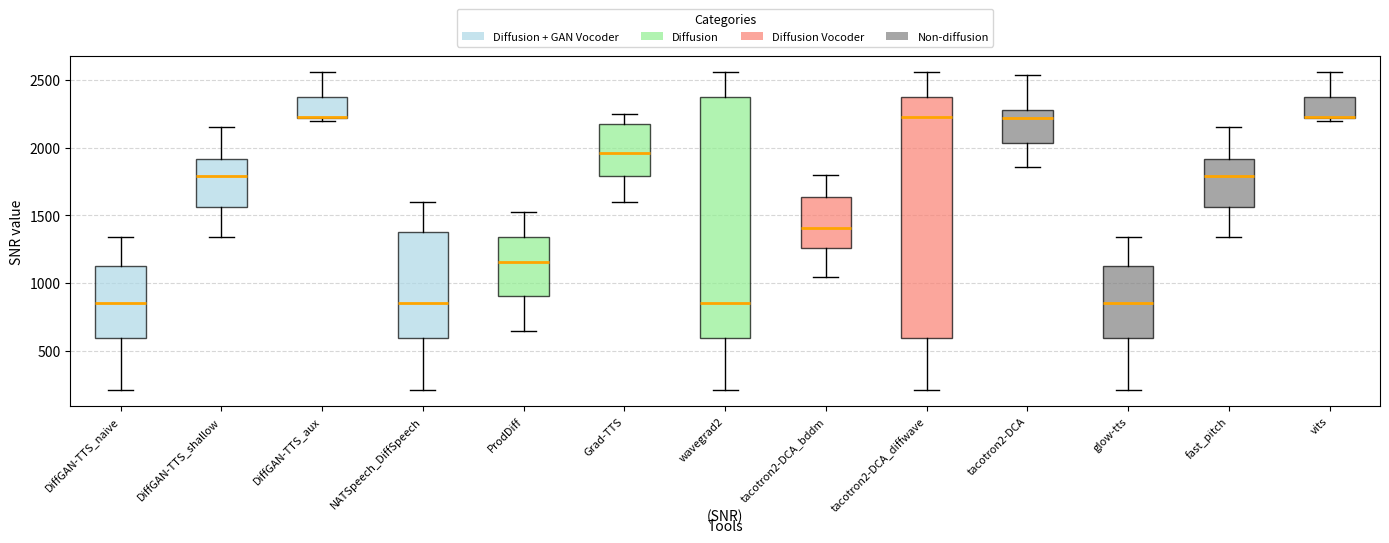

Reading left to right, read every box against the y-axis: the position of its median line, the range the box covers, and the ends of its whiskers. The values are not printed on the chart, so give them approximately, as read against the axis.

DiffGAN-TTS_naive: median 850, box 600 to 1100, whiskers 200 to 1350
DiffGAN-TTS_shallow: median 1800, box 1550 to 1900, whiskers 1350 to 2150
DiffGAN-TTS_aux: median 2250 (drawn on the box's lower edge), box 2200 to 2350, whiskers 2200 (just below the box's lower edge) to 2550
NATSpeech_DiffSpeech: median 850, box 600 to 1350, whiskers 200 to 1600
ProdDiff: median 1150, box 900 to 1350, whiskers 650 to 1500
Grad-TTS: median 1950, box 1800 to 2200, whiskers 1600 to 2250
wavegrad2: median 850, box 600 to 2350, whiskers 200 to 2550
tacotron2-DCA_bddm: median 1400, box 1250 to 1650, whiskers 1050 to 1800
tacotron2-DCA_diffwave: median 2250, box 600 to 2350, whiskers 200 to 2550
tacotron2-DCA: median 2200, box 2050 to 2300, whiskers 1850 to 2550
glow-tts: median 850, box 600 to 1100, whiskers 200 to 1350
fast_pitch: median 1800, box 1550 to 1900, whiskers 1350 to 2150
vits: median 2250 (drawn on the box's lower edge), box 2200 to 2350, whiskers 2200 (just below the box's lower edge) to 2550